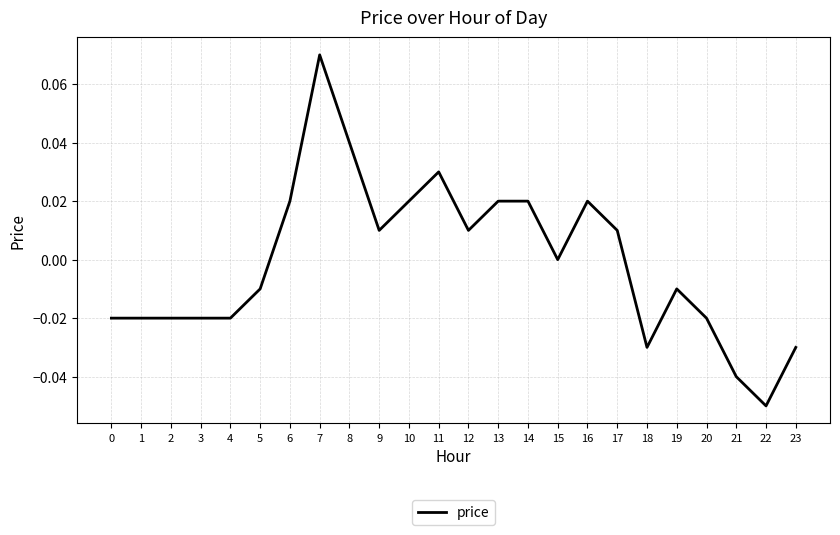

True or false: the data shows 0.0 at 6.

True